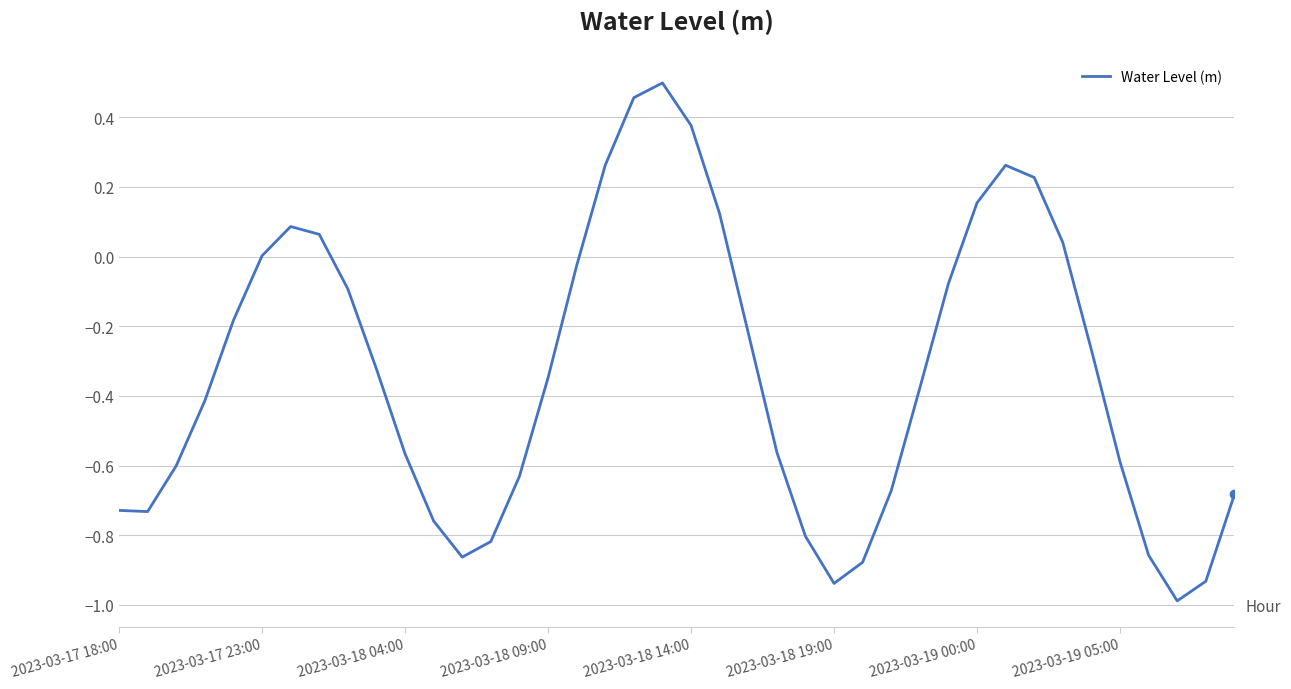

Count the number of categories in the chart.

40